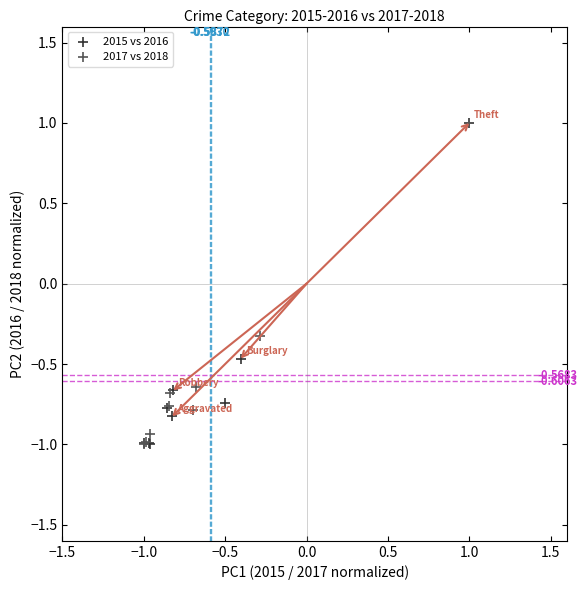

What are all the series names shown in the legend?

2015 vs 2016, 2017 vs 2018